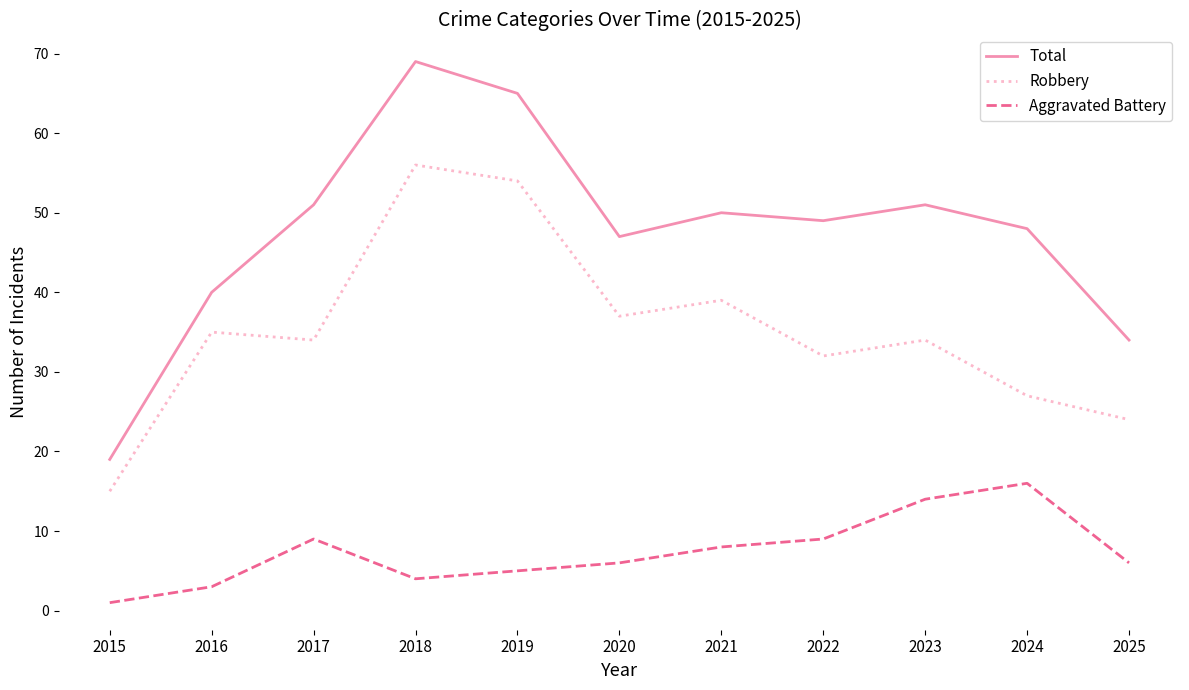

At which label is Robbery closest to 35?

2016